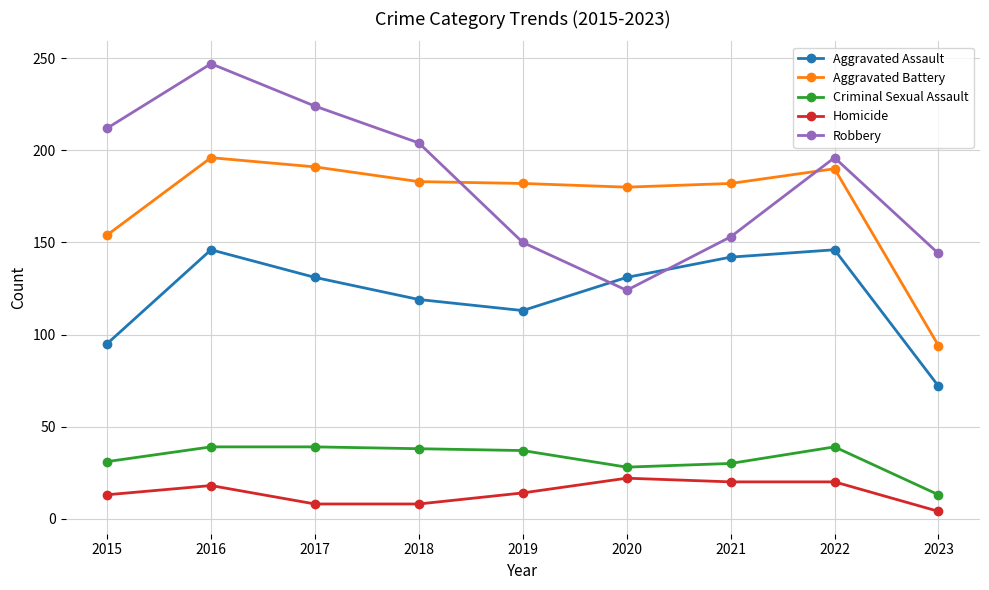

At 2022, list the series in order from largest to smallest.

Robbery, Aggravated Battery, Aggravated Assault, Criminal Sexual Assault, Homicide